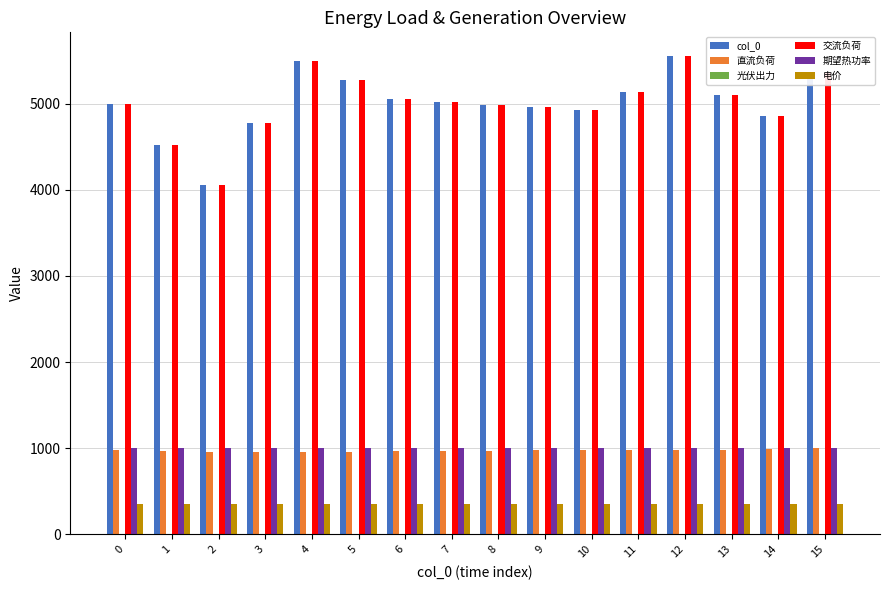

Is the value of 直流负荷 at 5 greater than the value of 电价 at 9?

Yes